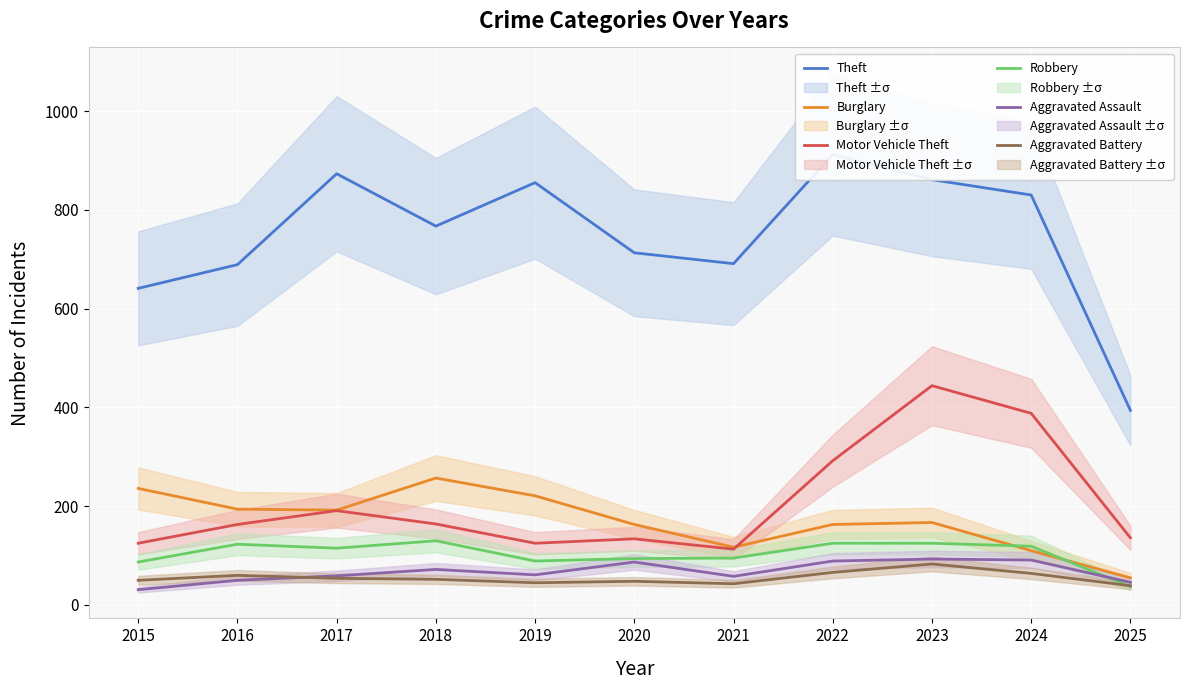

Which category has the highest value across all series?

2022